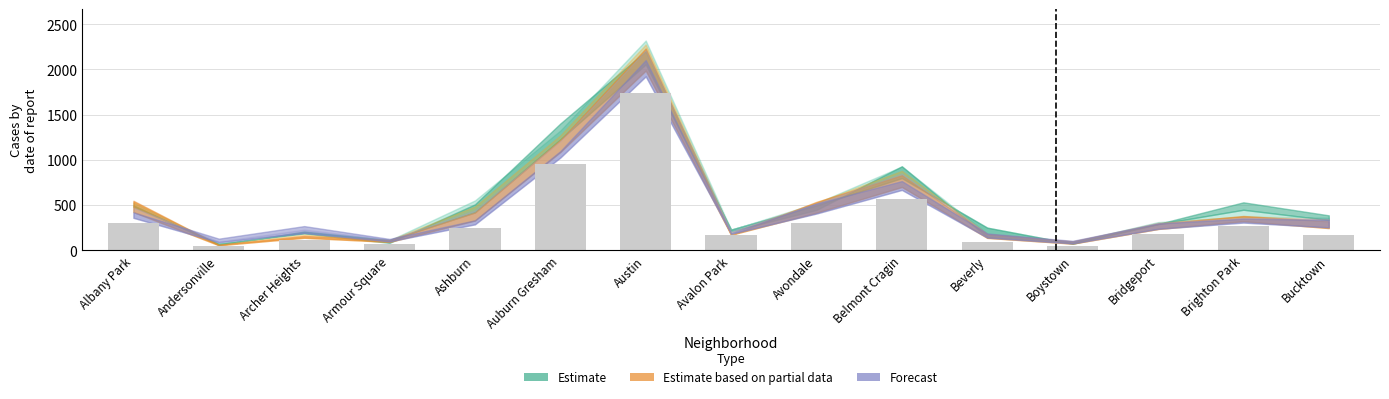

The value at Bucktown is 290. True or false?

False